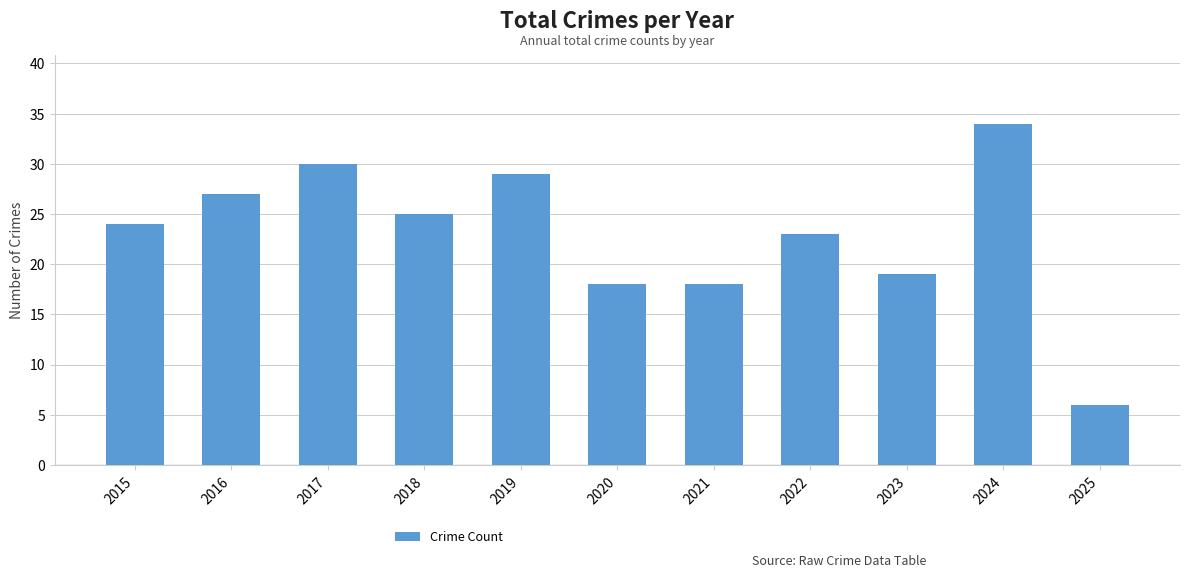

What is the ratio of the value at 2015 to the value at 2020?

1.3